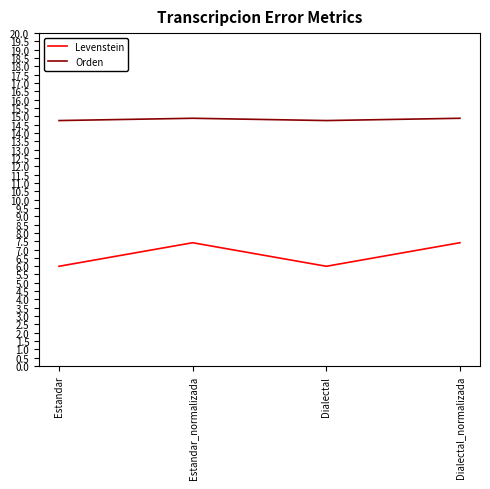

What is the average value of the Orden series?

14.8